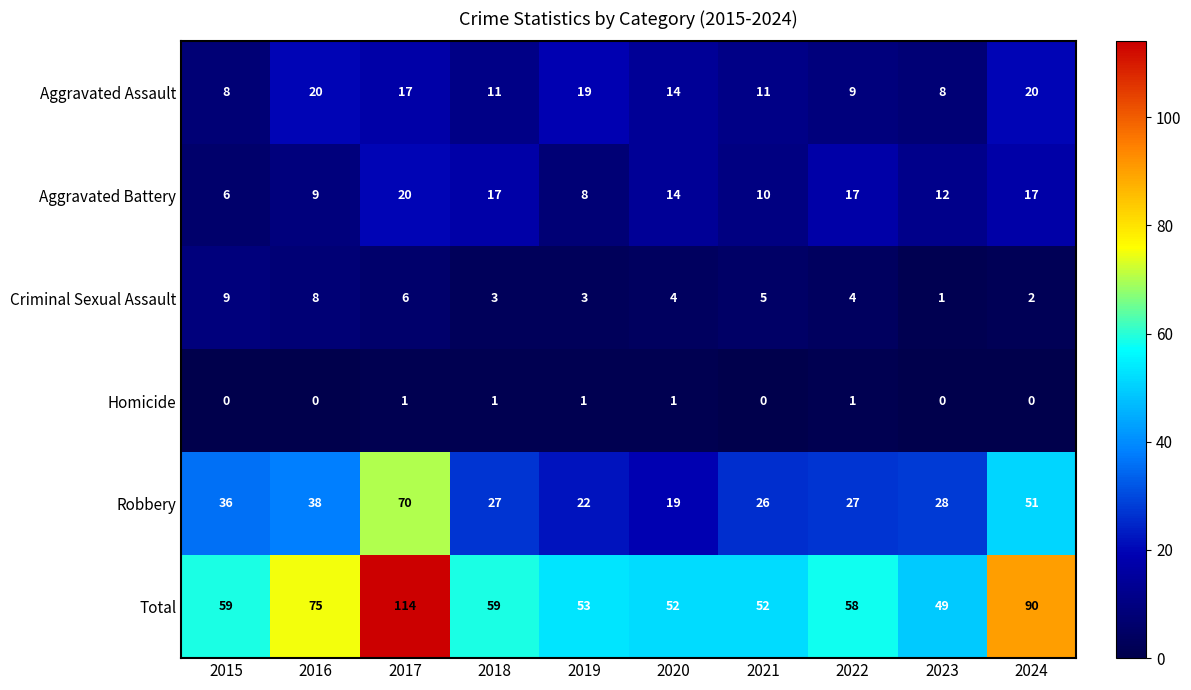

Where does the Aggravated Battery series first go above 14?

2017